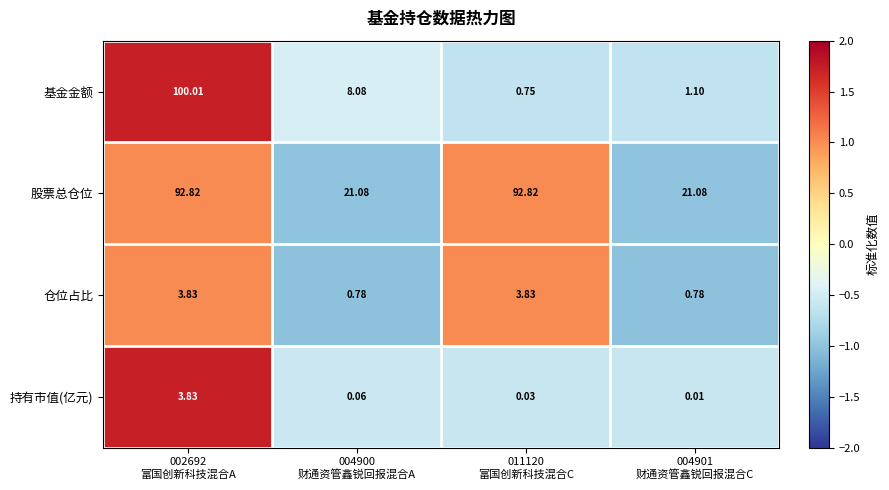

Which series has the largest total across all categories?

股票总仓位